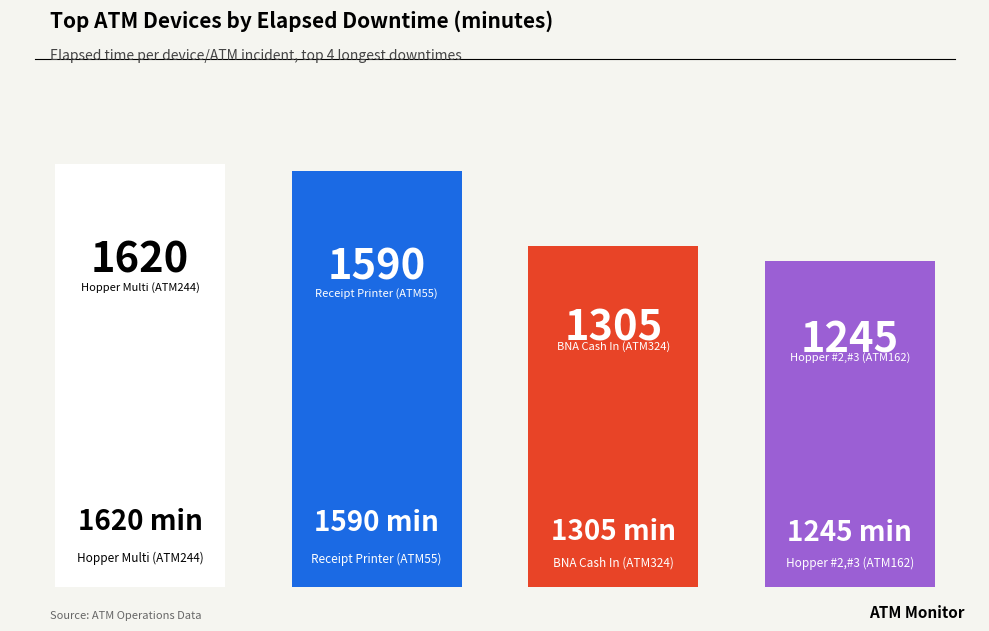

Are the bars horizontal?

No